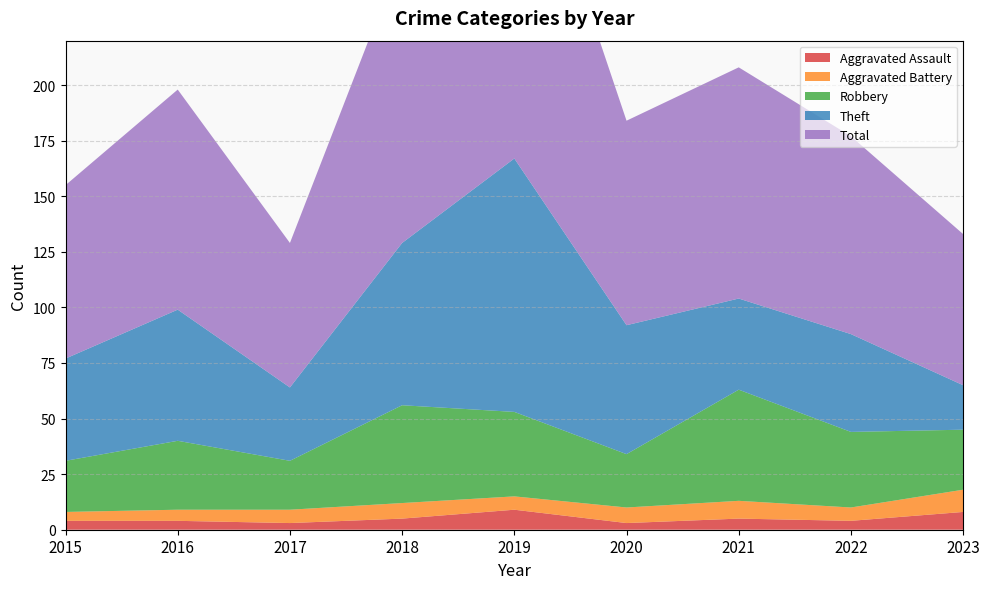

Reading left to right, transcribe all the data shown in this chart.

Aggravated Assault: 2015=4	2016=4	2017=3	2018=5	2019=9	2020=3	2021=5	2022=4	2023=8
Aggravated Battery: 2015=4	2016=5	2017=6	2018=7	2019=6	2020=7	2021=8	2022=6	2023=10
Robbery: 2015=23	2016=31	2017=22	2018=44	2019=38	2020=24	2021=50	2022=34	2023=27
Theft: 2015=46	2016=59	2017=33	2018=73	2019=114	2020=58	2021=41	2022=44	2023=20
Total: 2015=78	2016=99	2017=65	2018=130	2019=167	2020=92	2021=104	2022=89	2023=68